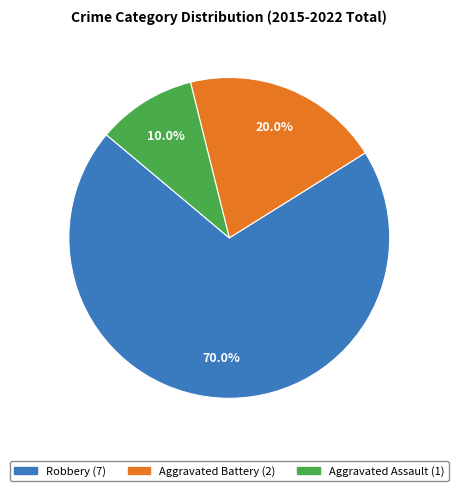

Which slice represents more than half of the pie?

Robbery